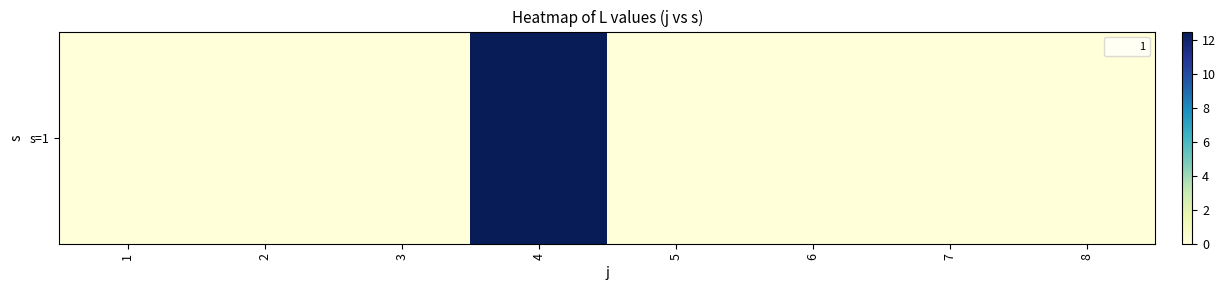

List the labels in order of value, smallest first.

1, 2, 3, 5, 6, 7, 8, 4